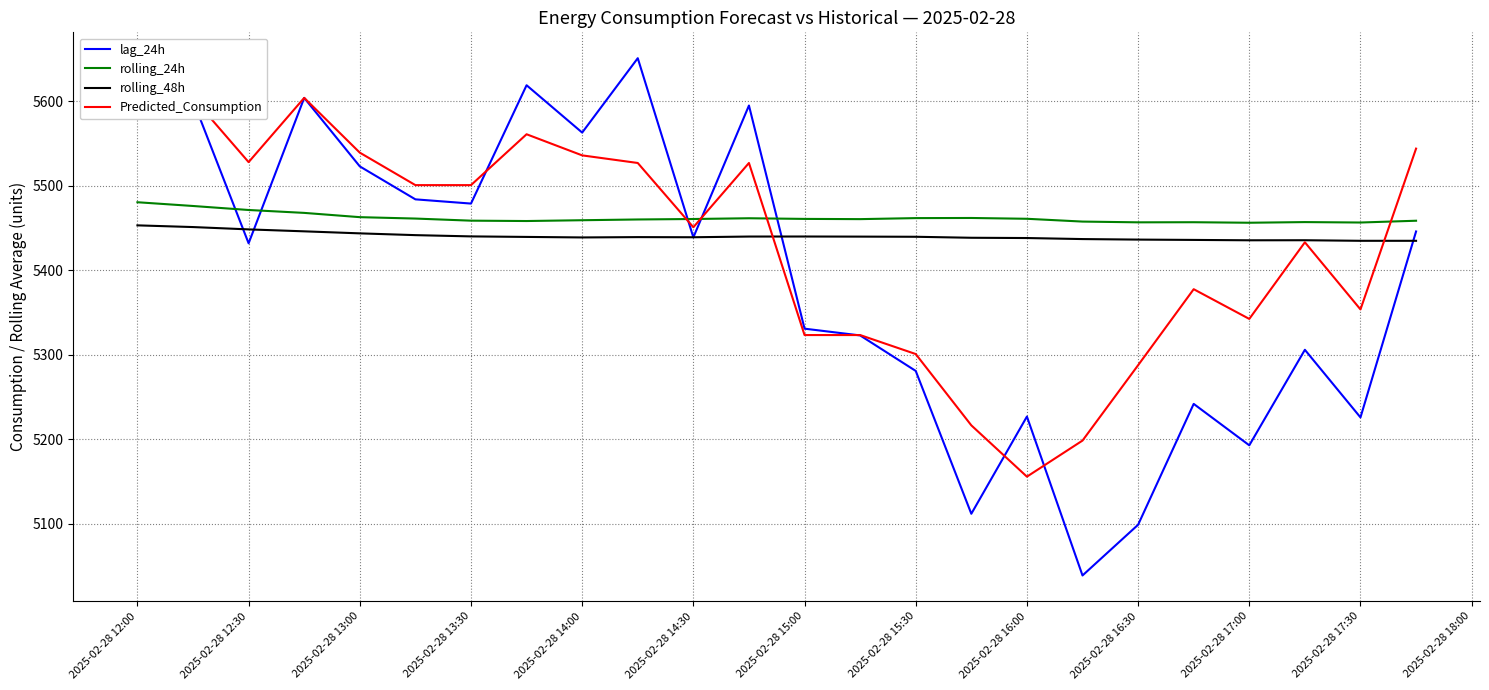

Is the value of rolling_24h at 2025-02-28 15:00 greater than the value of rolling_48h at 2025-02-28 15:00?

Yes